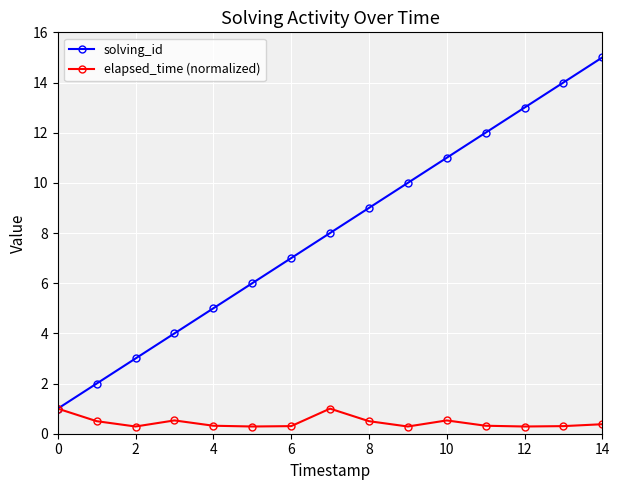

True or false: solving_id has more than 2 points higher than both neighbors.

False